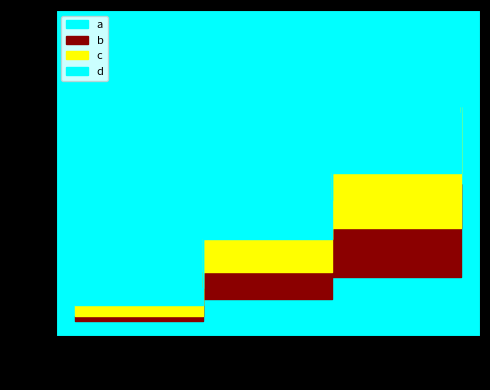

Count the c values in the range 6 to 14.

3